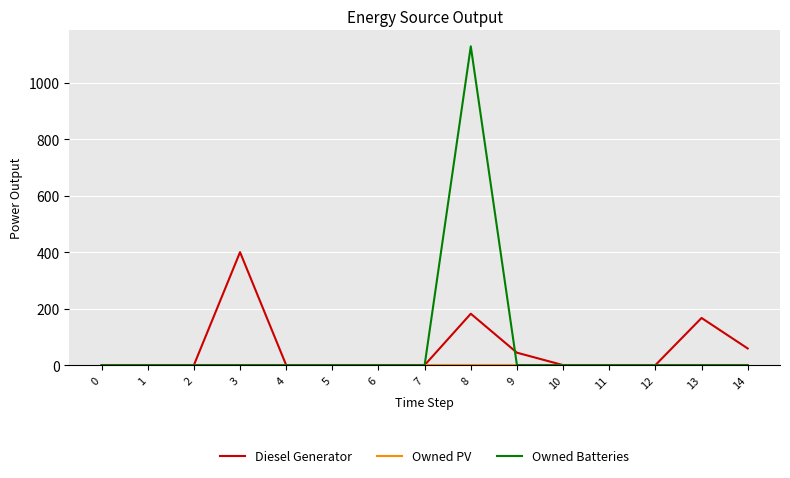

At which label does Diesel Generator reach its peak?

3